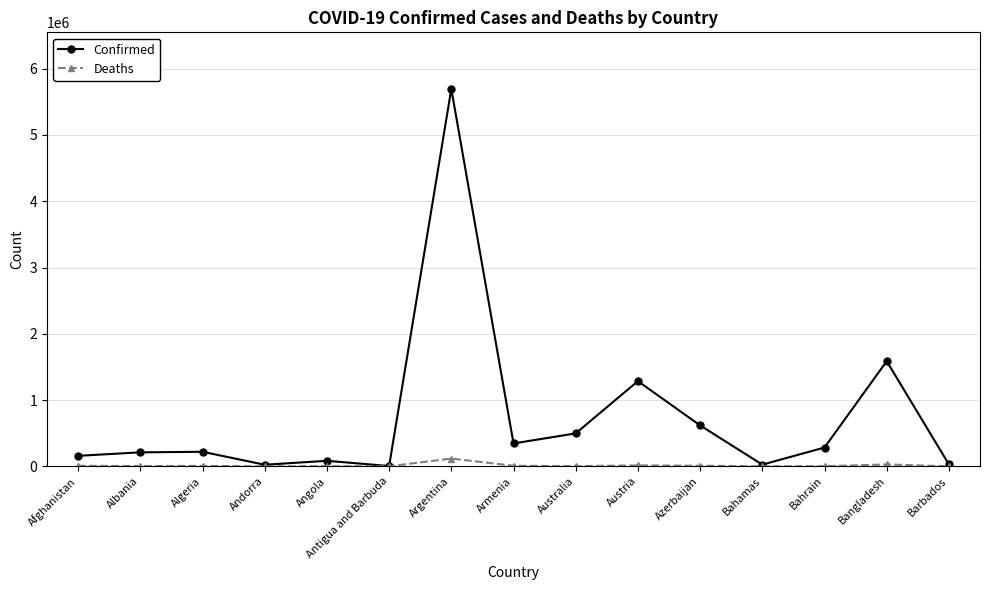

At which label is Confirmed closest to 2849606?

Bangladesh